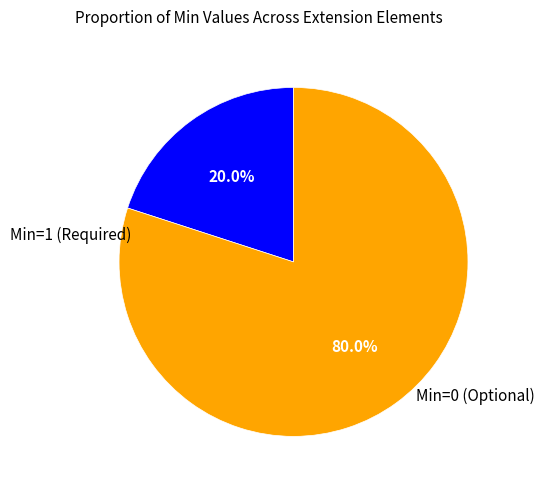

Is there any slice that represents more than half of the pie?

Yes